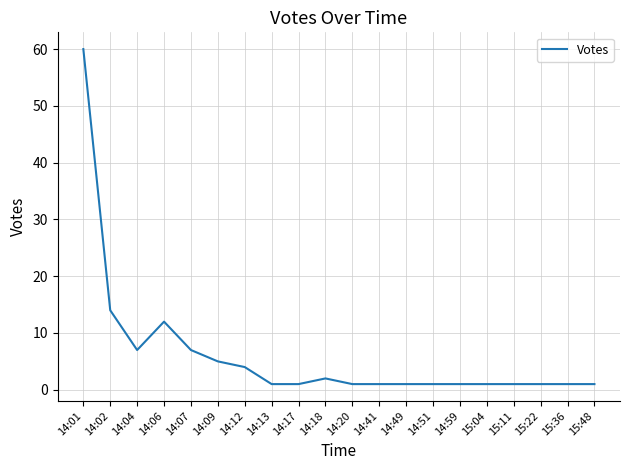

Approximately how many times larger is the value at 14:09 compared to 14:06?

0.4